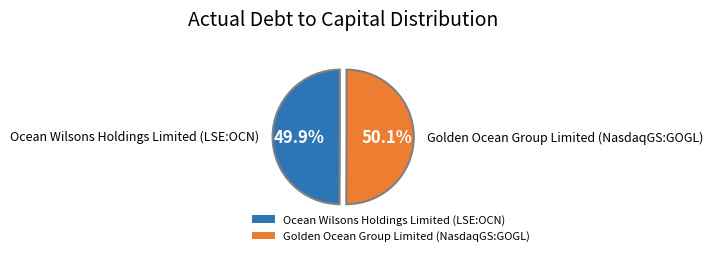

How much of the chart is everything except Golden Ocean Group Limited (NasdaqGS:GOGL)?

49.9%